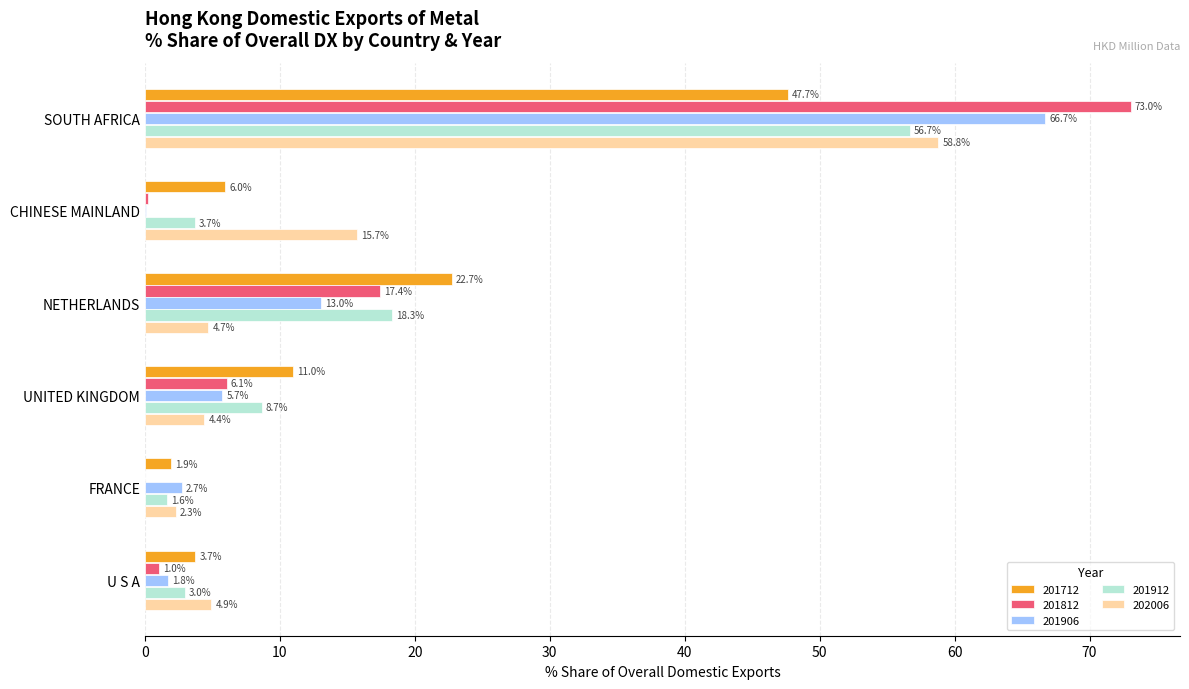

What is the maximum value for 201912?

56.7